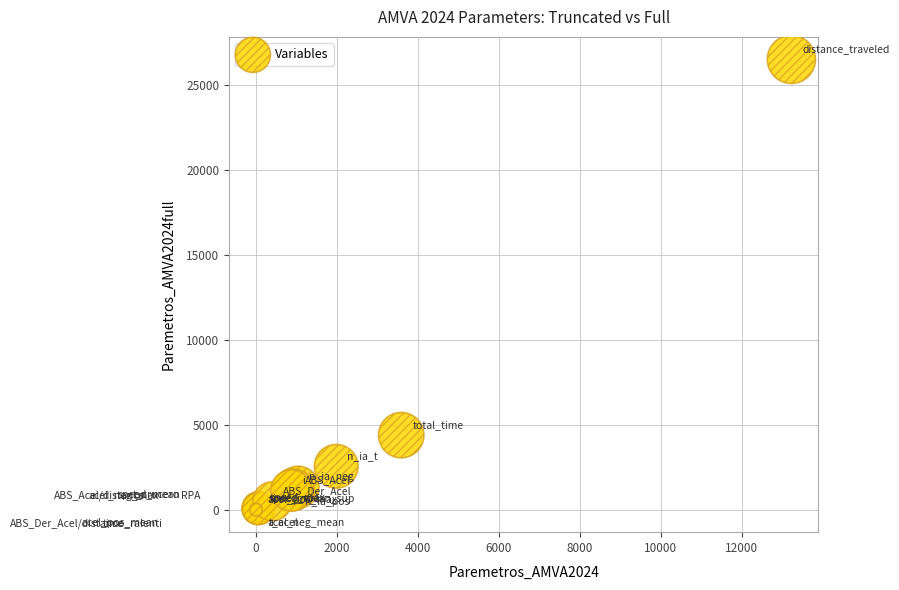

What Y value in the scatter plot is closest to 13253?

4386.0